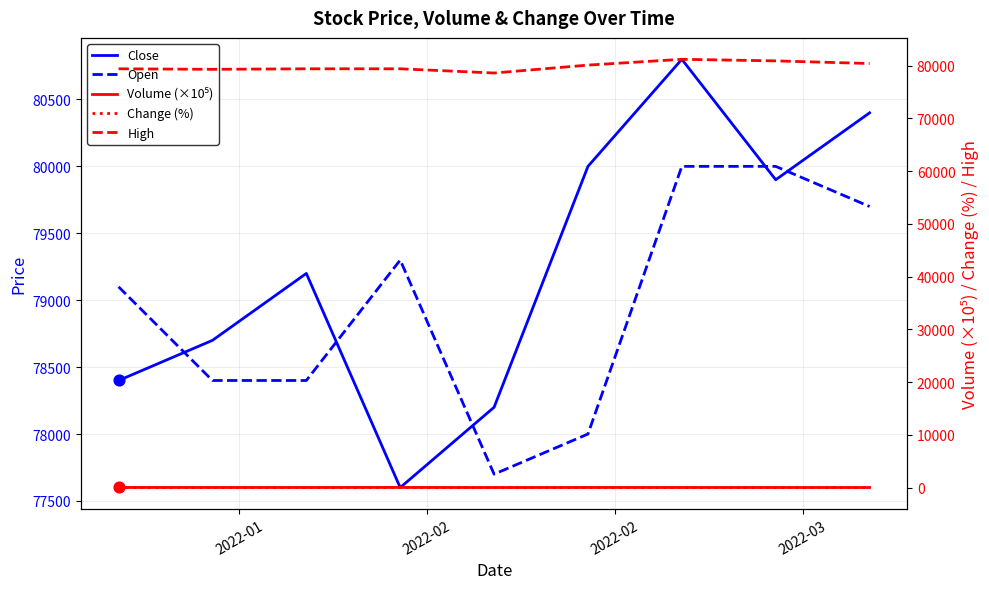

What are all the series names shown in the legend?

Close, Open, Volume (×10⁵), Change (%), High